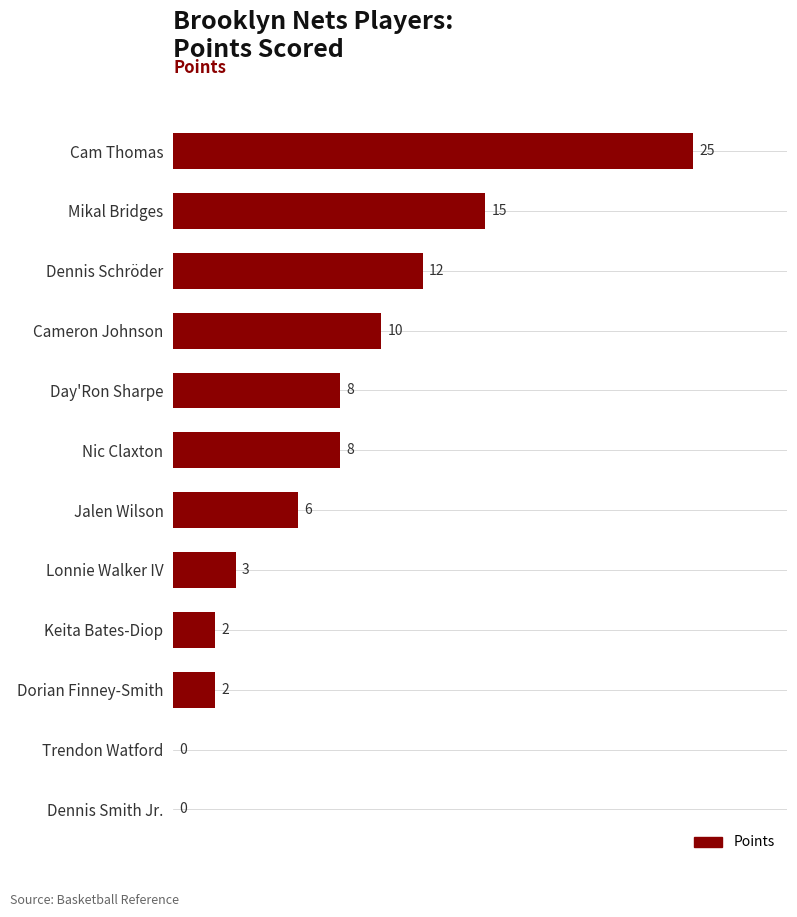

Reading bottom to top, transcribe all the data shown in this chart.

Dennis Smith Jr.=0	Trendon Watford=0	Dorian Finney-Smith=2	Keita Bates-Diop=2	Lonnie Walker IV=3	Jalen Wilson=6	Nic Claxton=8	Day'Ron Sharpe=8	Cameron Johnson=10	Dennis Schröder=12	Mikal Bridges=15	Cam Thomas=25